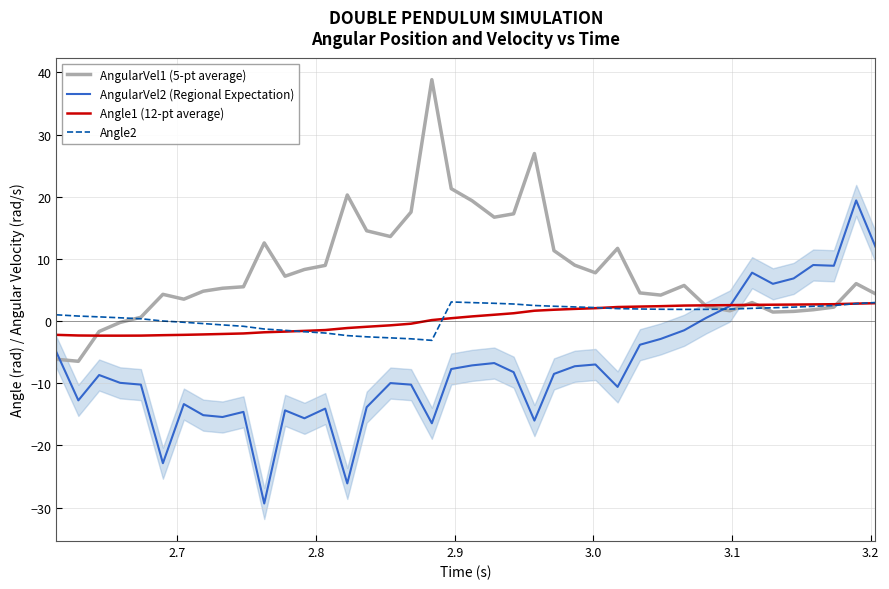

What is the minimum value for Angle2?

-3.1